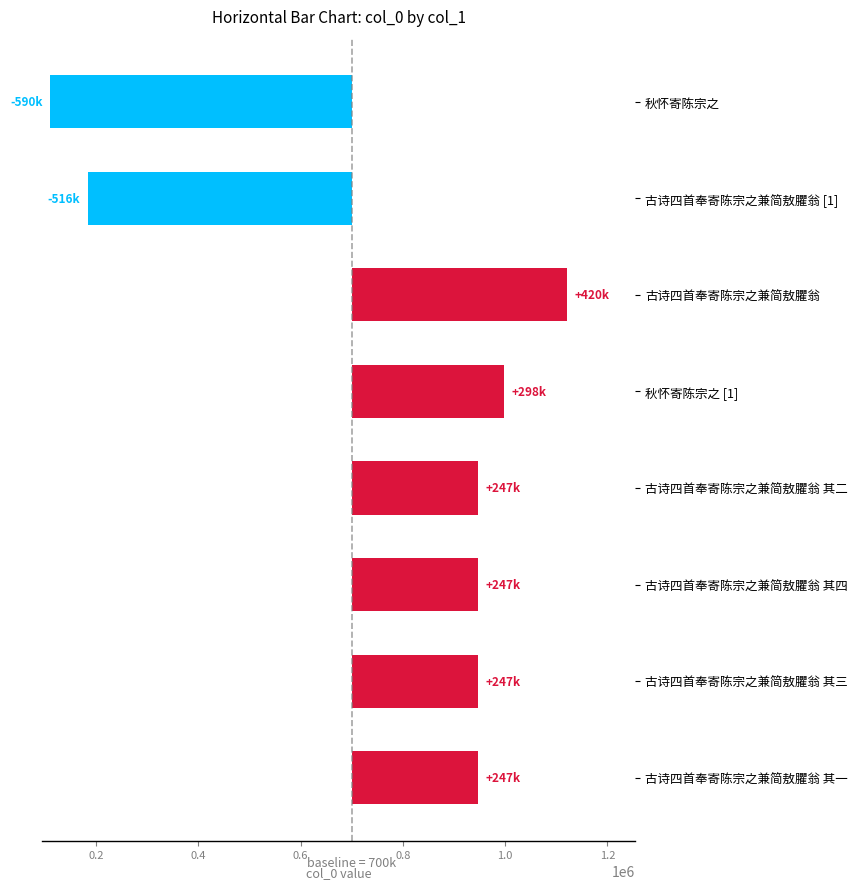

How many values exceed 246964?

3